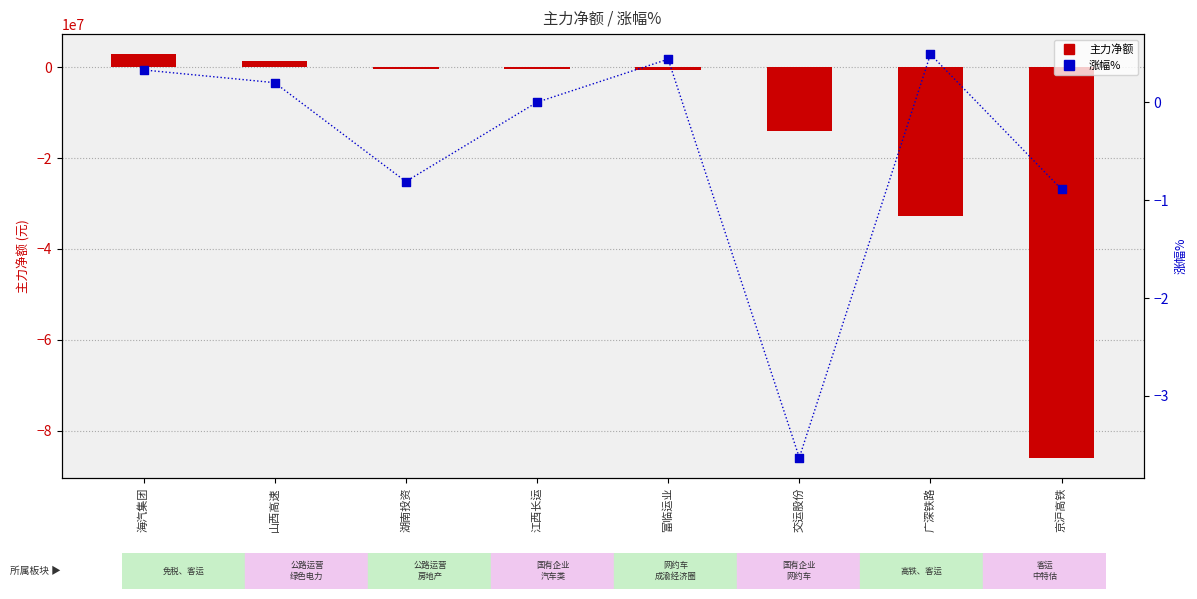

What is the total value across all series at 江西长运?

-459349.0